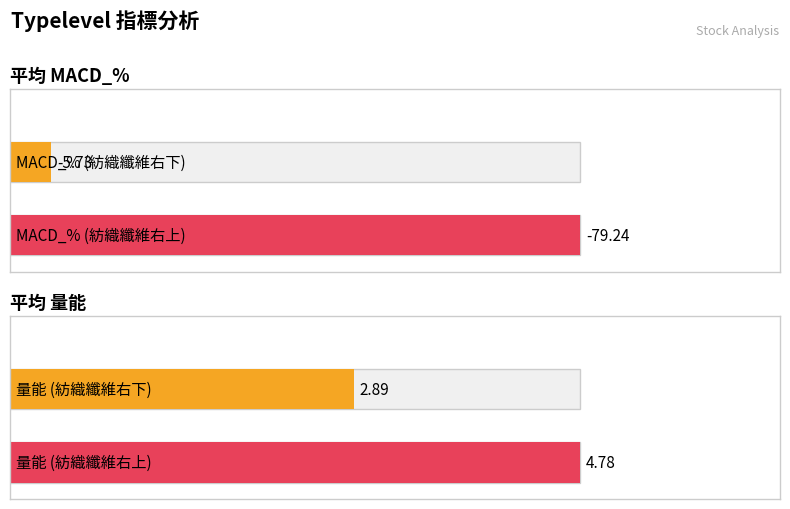

Does the chart contain any negative values?

Yes